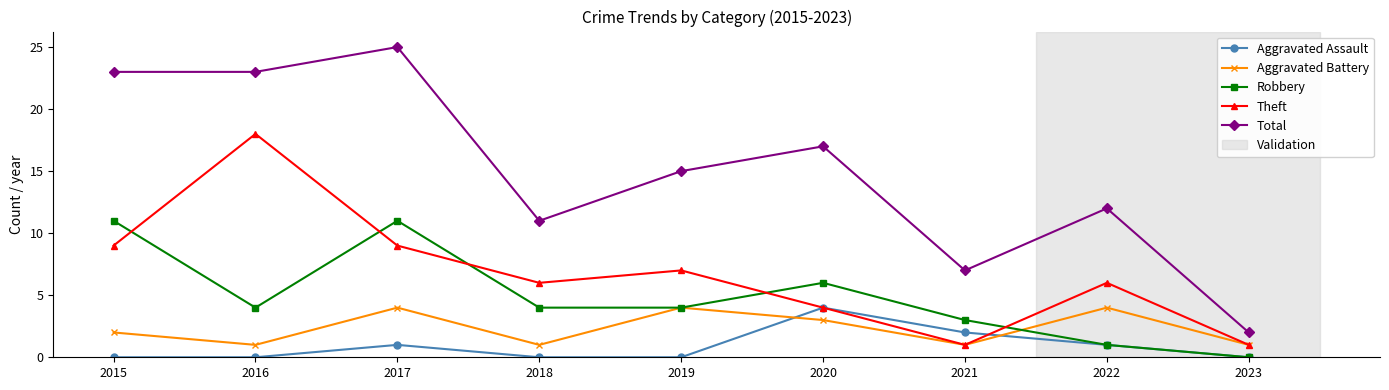

True or false: Aggravated Battery has more than 2 interior local peaks.

True